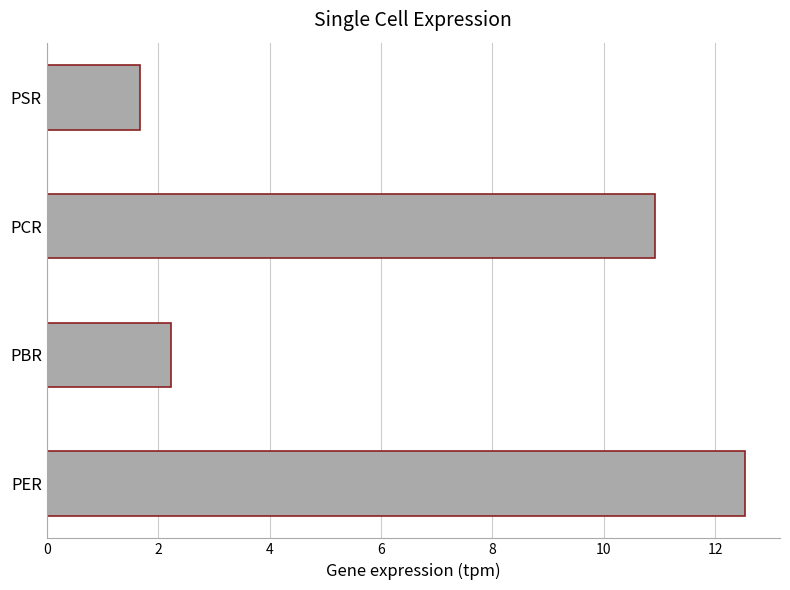

What is the greatest value displayed?

12.5